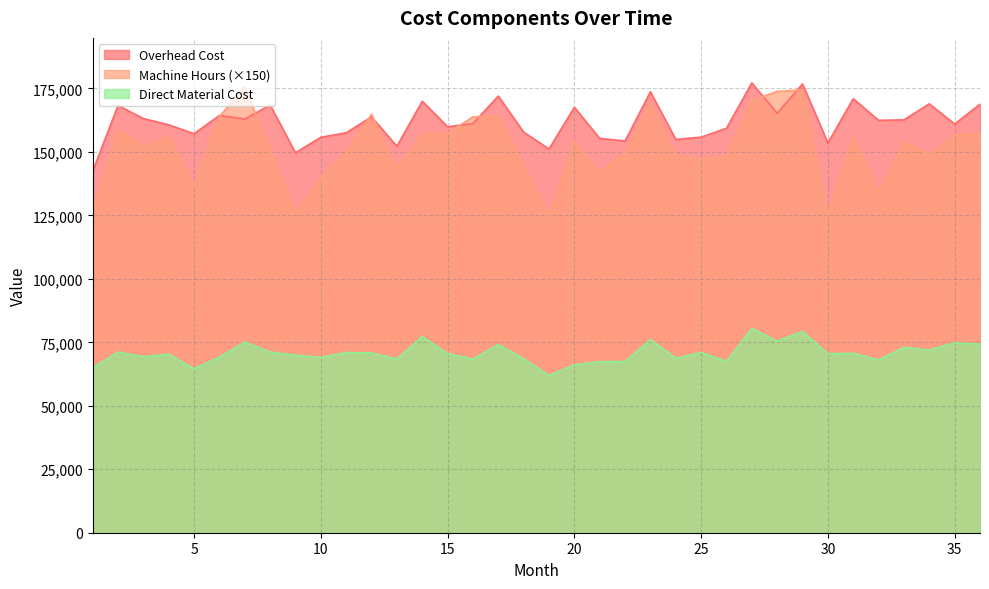

What is the total value across all series at 22?

371448